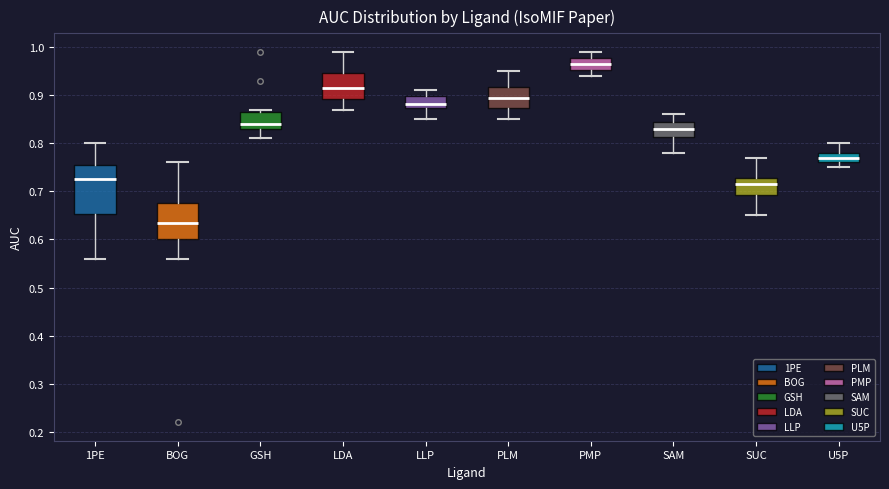

Reading left to right, read every box against the y-axis: the position of its median line, the range the box covers, and the ends of its whiskers. The values are not printed on the chart, so give them approximately, as read against the axis.

1PE: median 0.73, box 0.65 to 0.76, whiskers 0.56 to 0.80
BOG: median 0.64, box 0.60 to 0.68, whiskers 0.56 to 0.76
GSH: median 0.84, box 0.83 to 0.87, whiskers 0.81 to 0.87 (just above the box's upper edge)
LDA: median 0.92, box 0.89 to 0.95, whiskers 0.87 to 0.99
LLP: median 0.88, box 0.87 to 0.90, whiskers 0.85 to 0.91
PLM: median 0.90, box 0.87 to 0.92, whiskers 0.85 to 0.95
PMP: median 0.97, box 0.95 to 0.98, whiskers 0.94 to 0.99
SAM: median 0.83, box 0.81 to 0.84, whiskers 0.78 to 0.86
SUC: median 0.72, box 0.69 to 0.73, whiskers 0.65 to 0.77
U5P: median 0.77, box 0.76 to 0.78, whiskers 0.75 to 0.80